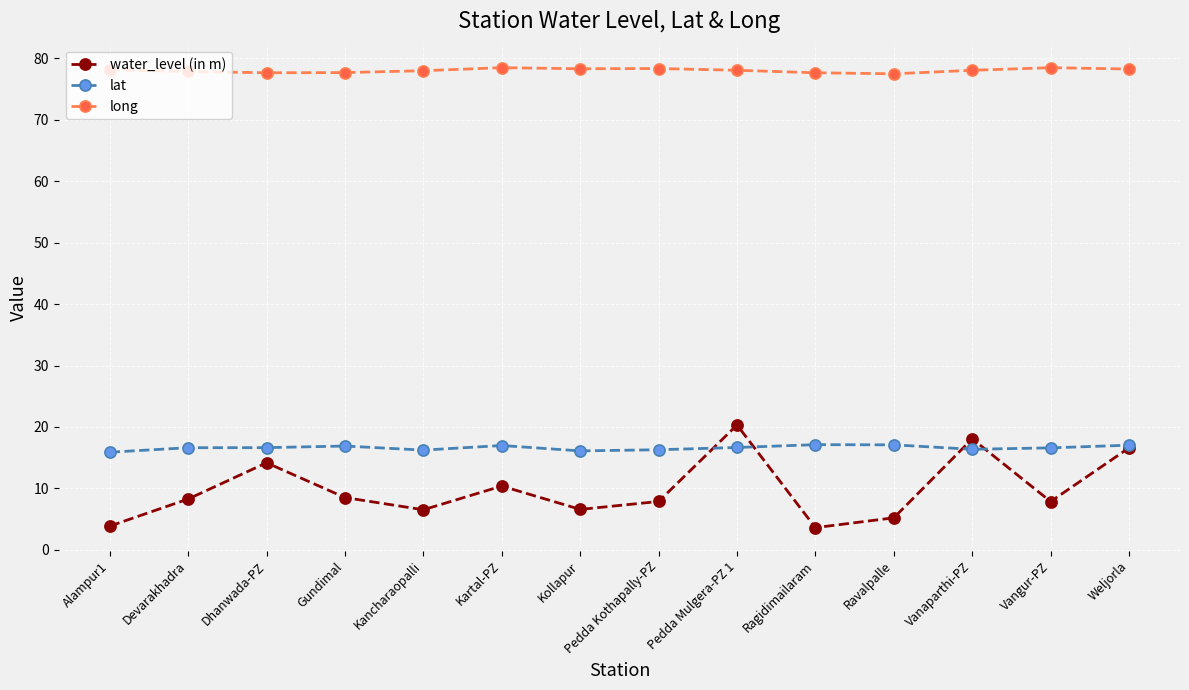

Is this an area chart (filled region under the line)?

No